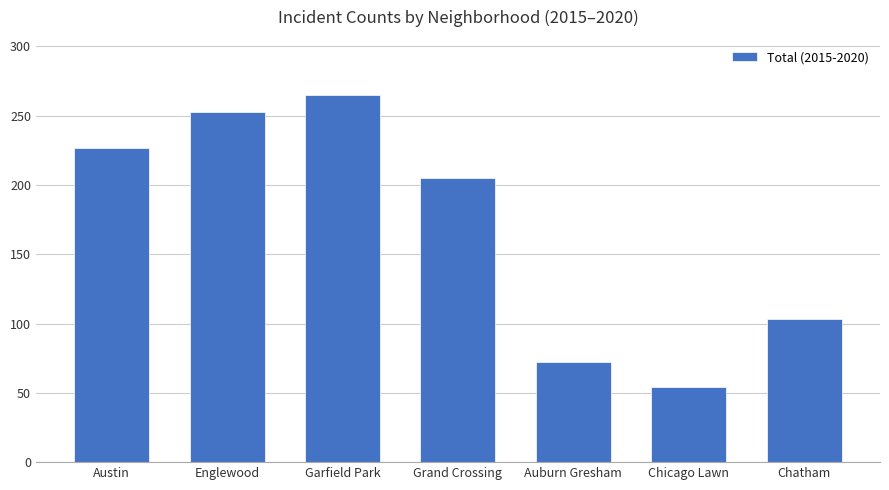

How many bars are there in total?

7